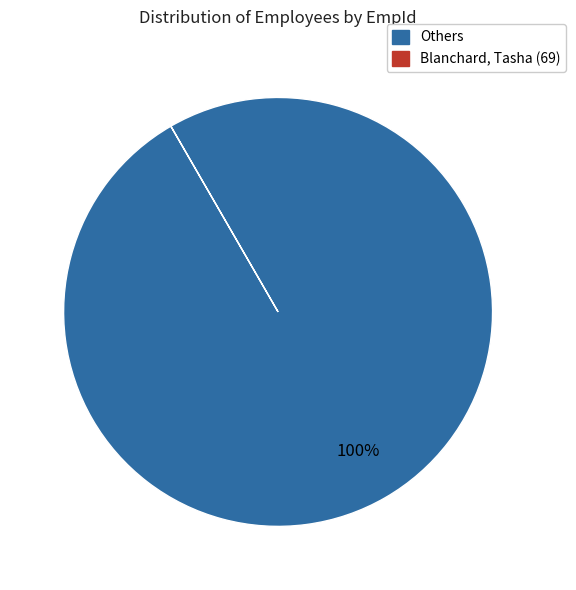

Does any single category account for the majority?

Yes